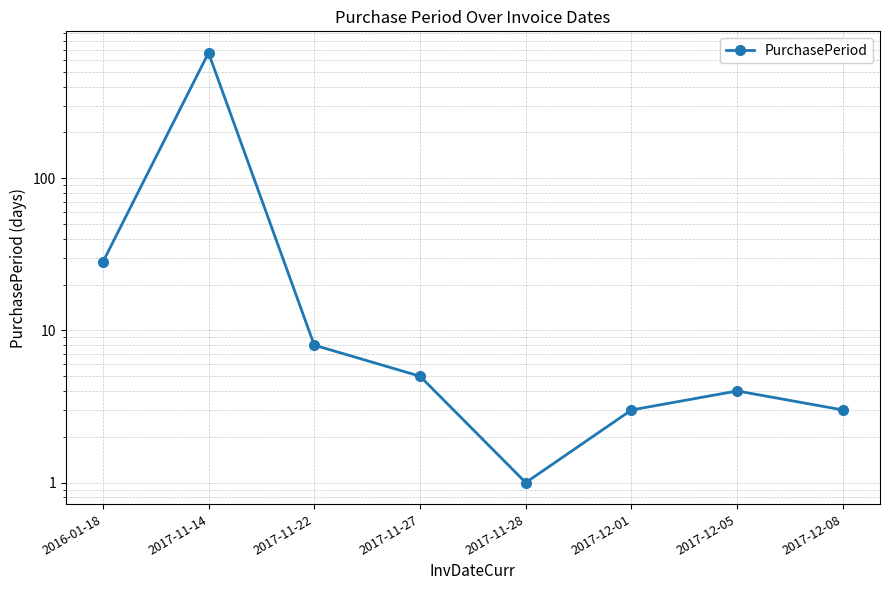

What is the greatest value displayed?

666